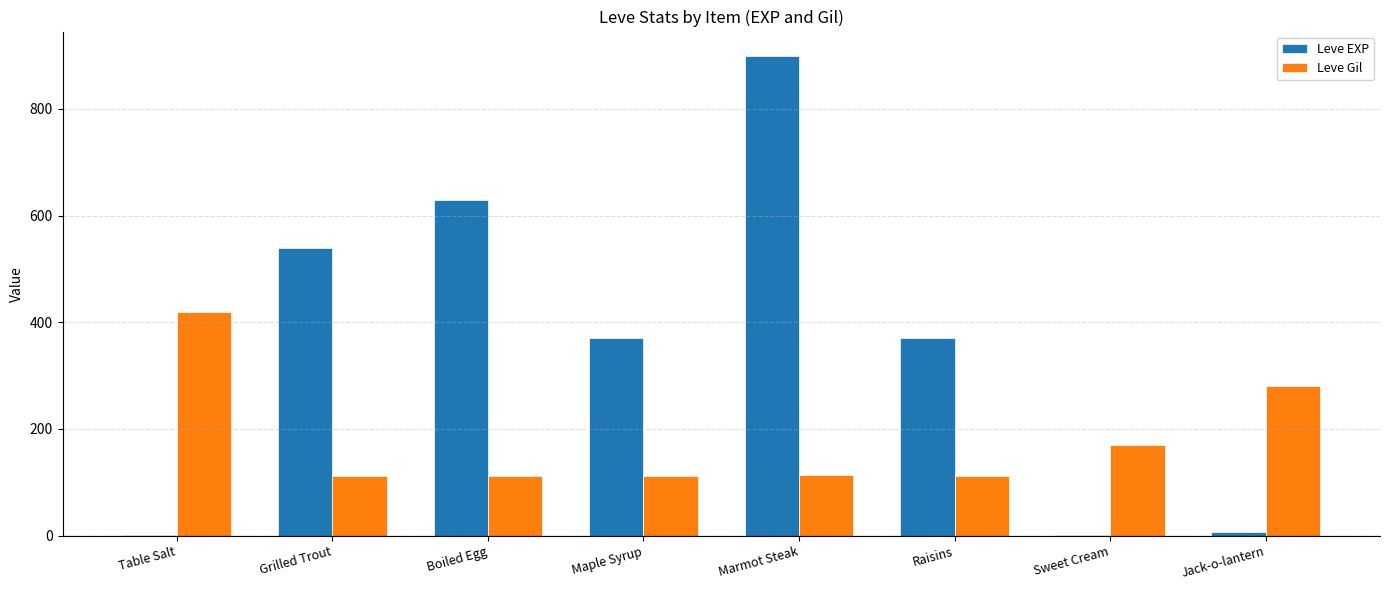

Between Marmot Steak and Sweet Cream, which series saw the biggest shift?

Leve EXP